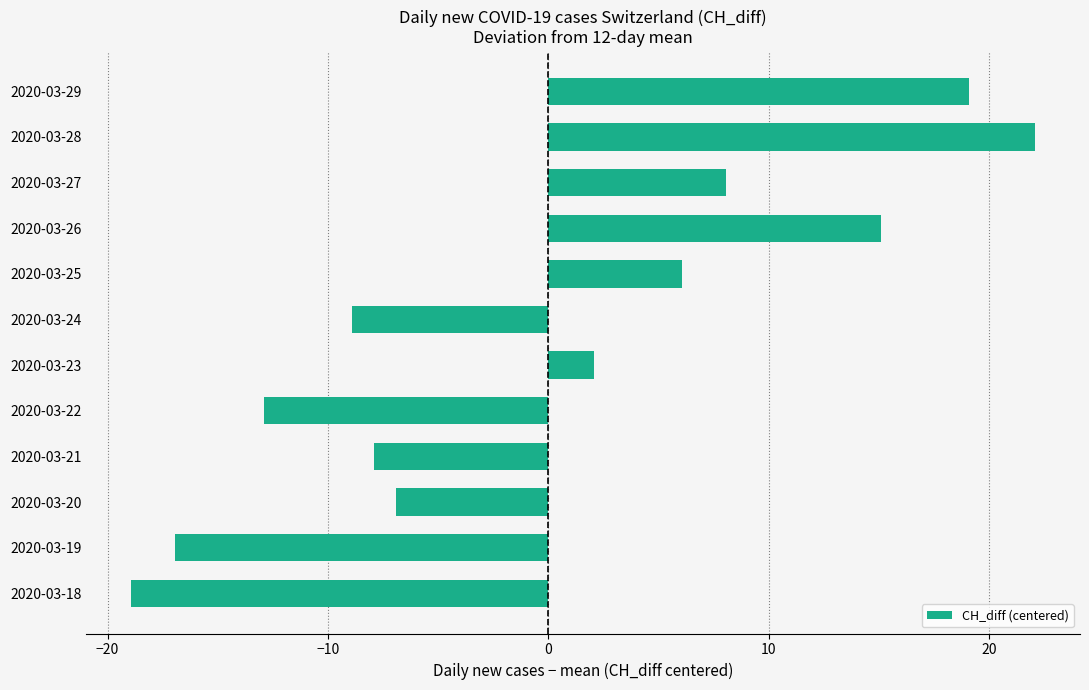

Rank the categories by value from highest to lowest.

2020-03-28, 2020-03-29, 2020-03-26, 2020-03-27, 2020-03-25, 2020-03-23, 2020-03-20, 2020-03-21, 2020-03-24, 2020-03-22, 2020-03-19, 2020-03-18